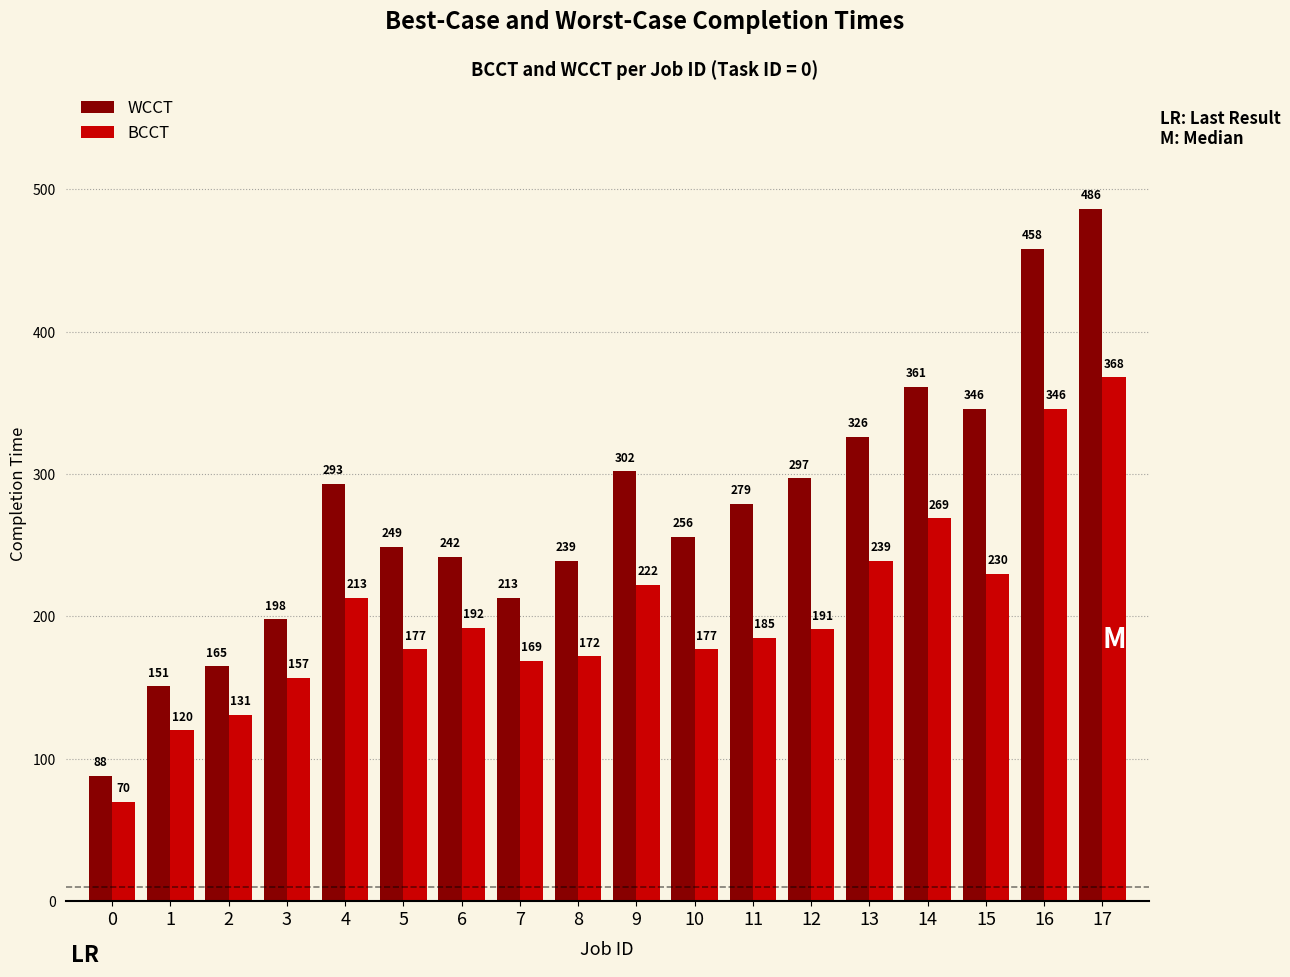

What is the value of the WCCT bar at the 9th from the left?

239